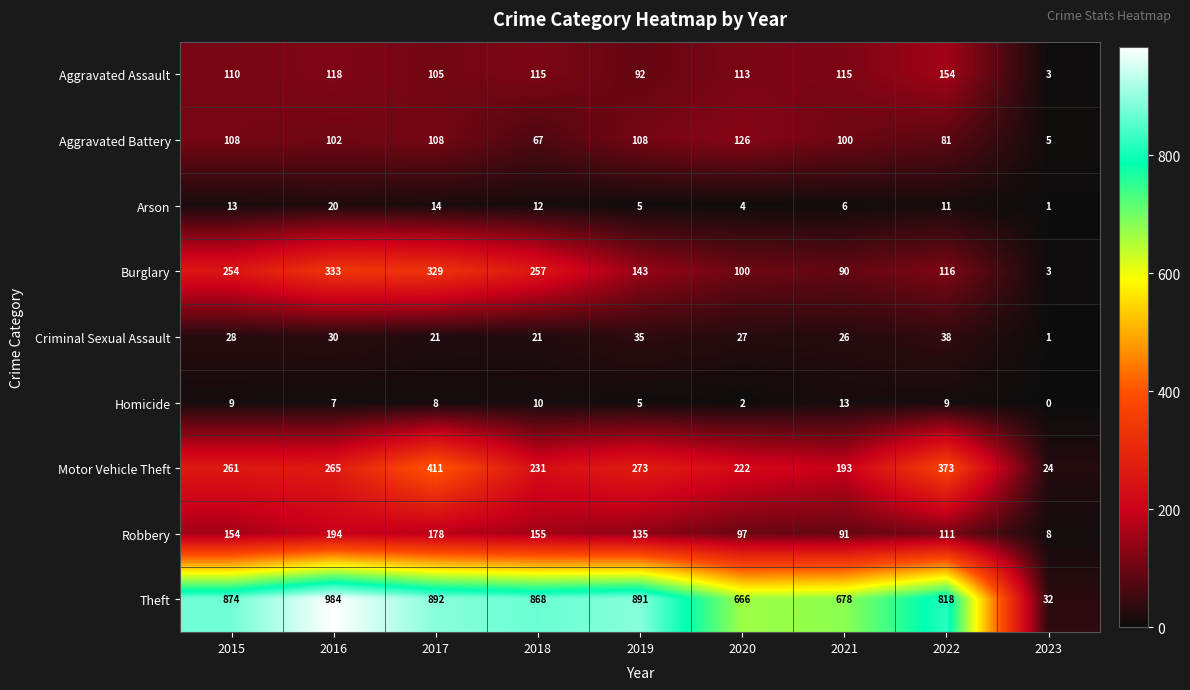

At which label is Arson closest to 10?

2022